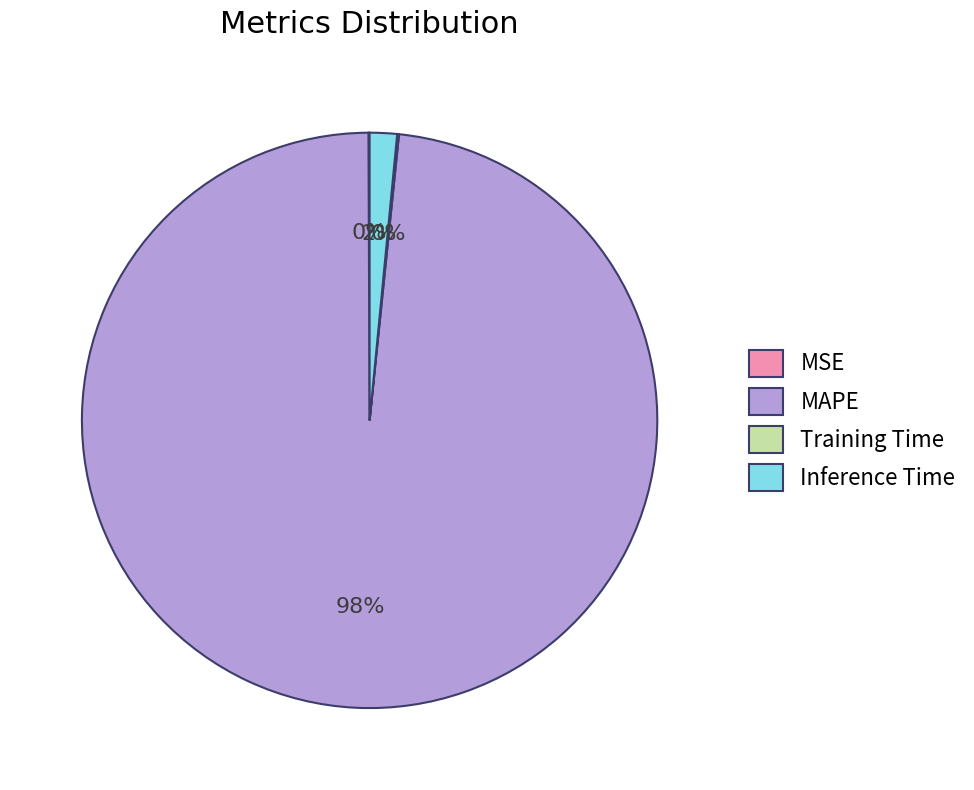

To the nearest percent, what is the difference between the largest and smallest slice percentages?

98%